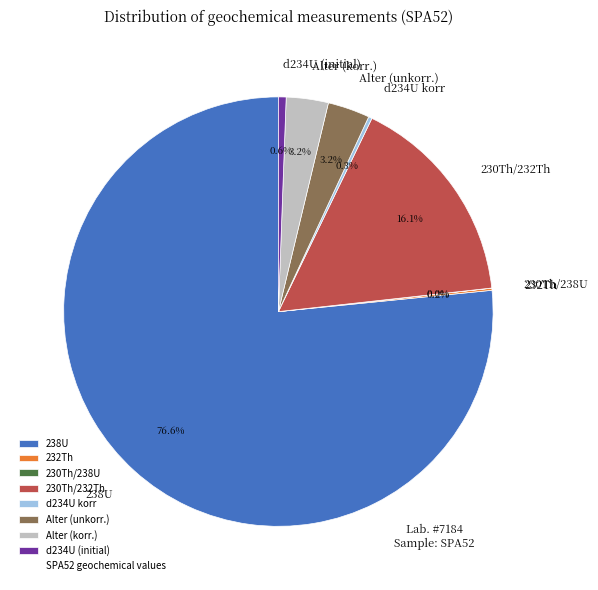

Combined, do d234U (initial) and Alter (korr.) account for over 50%?

No